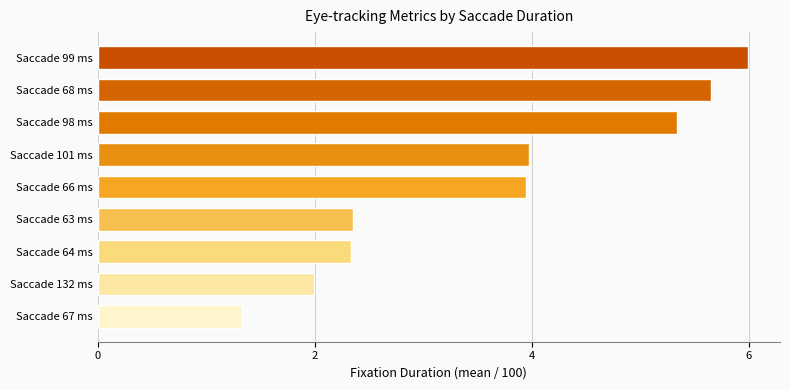

Is it true that the value at Saccade 132 ms is 2.0?

True